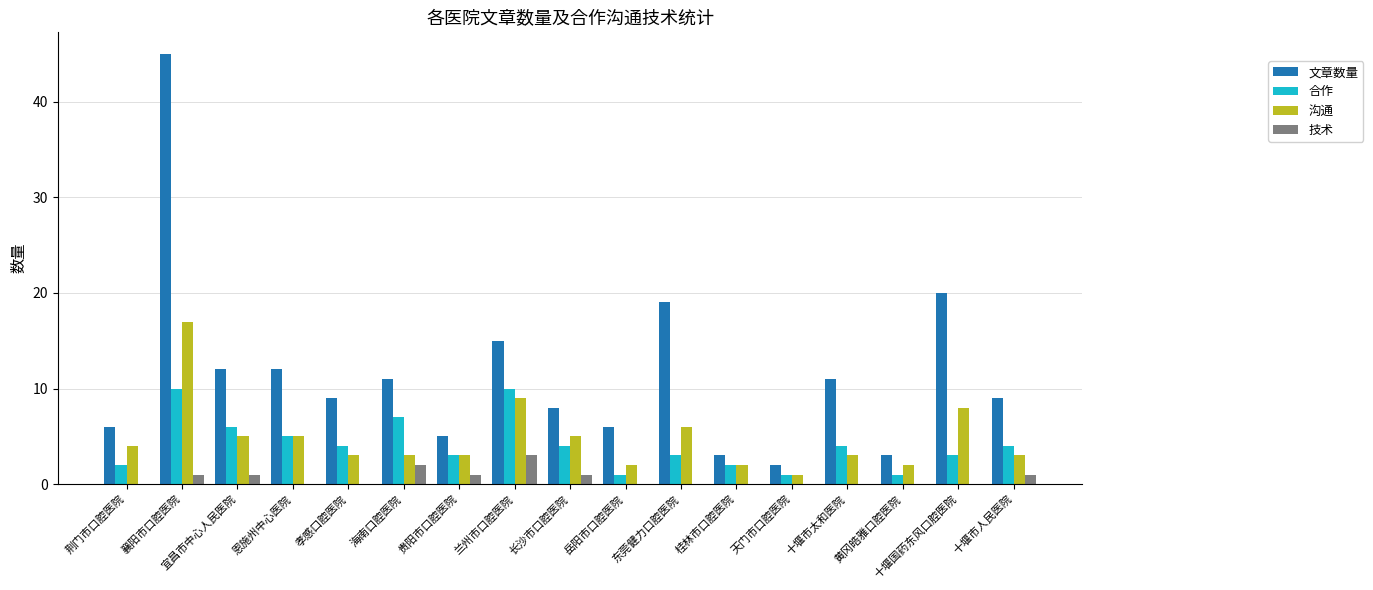

What is the approximate value of 文章数量 at 东莞健力口腔医院?

19